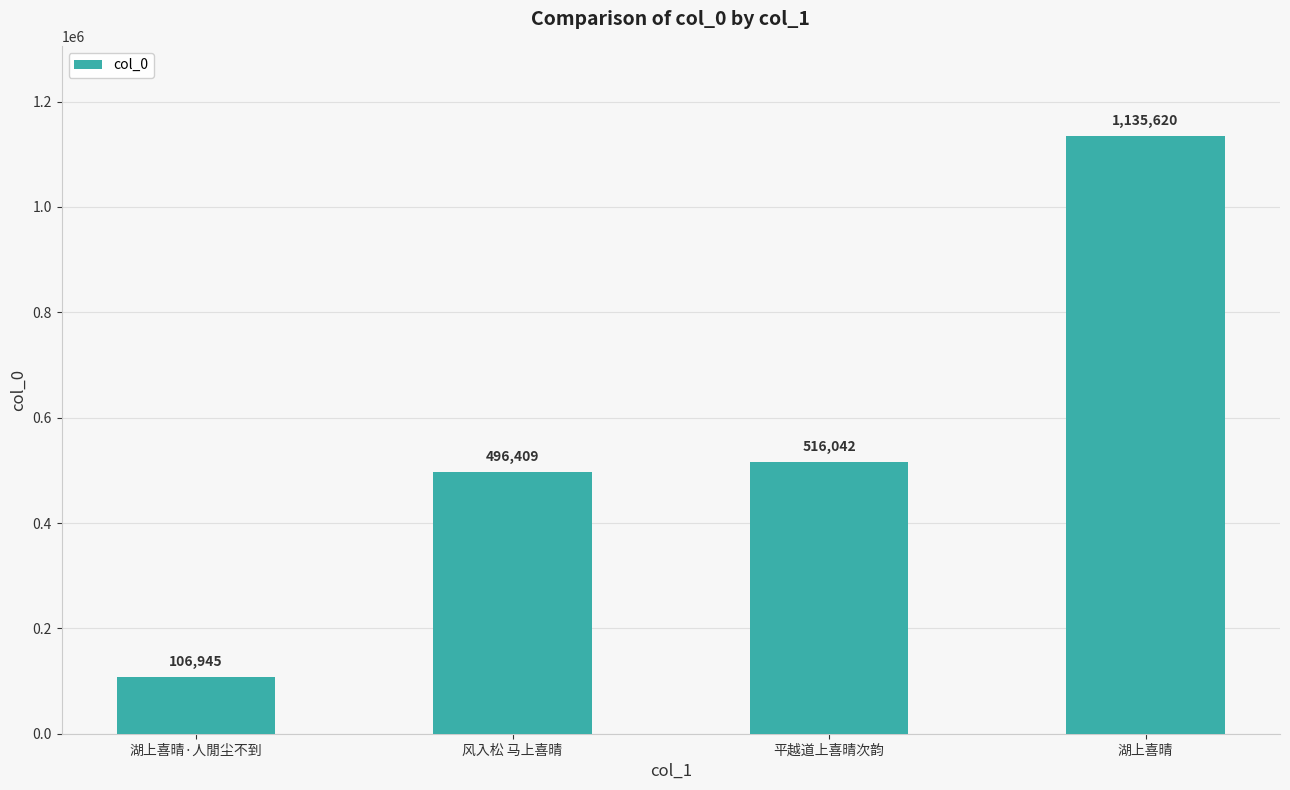

Which has a higher value, 平越道上喜晴次韵 or 湖上喜晴?

湖上喜晴